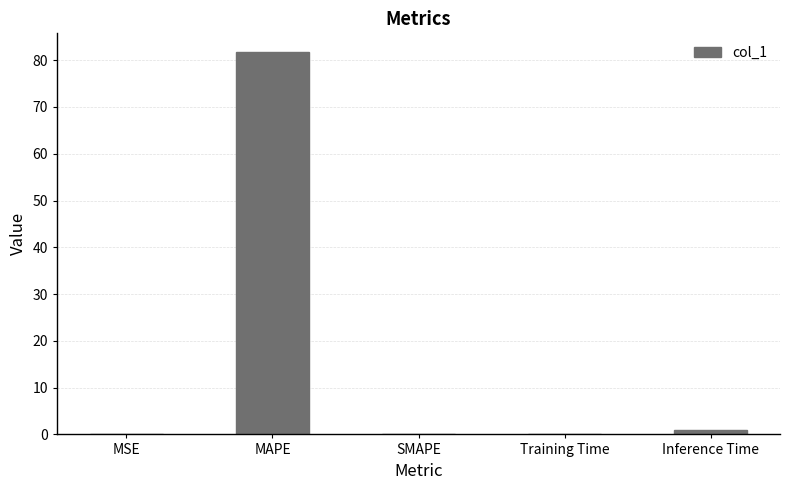

True or false: the data shows 43.7 at SMAPE.

False